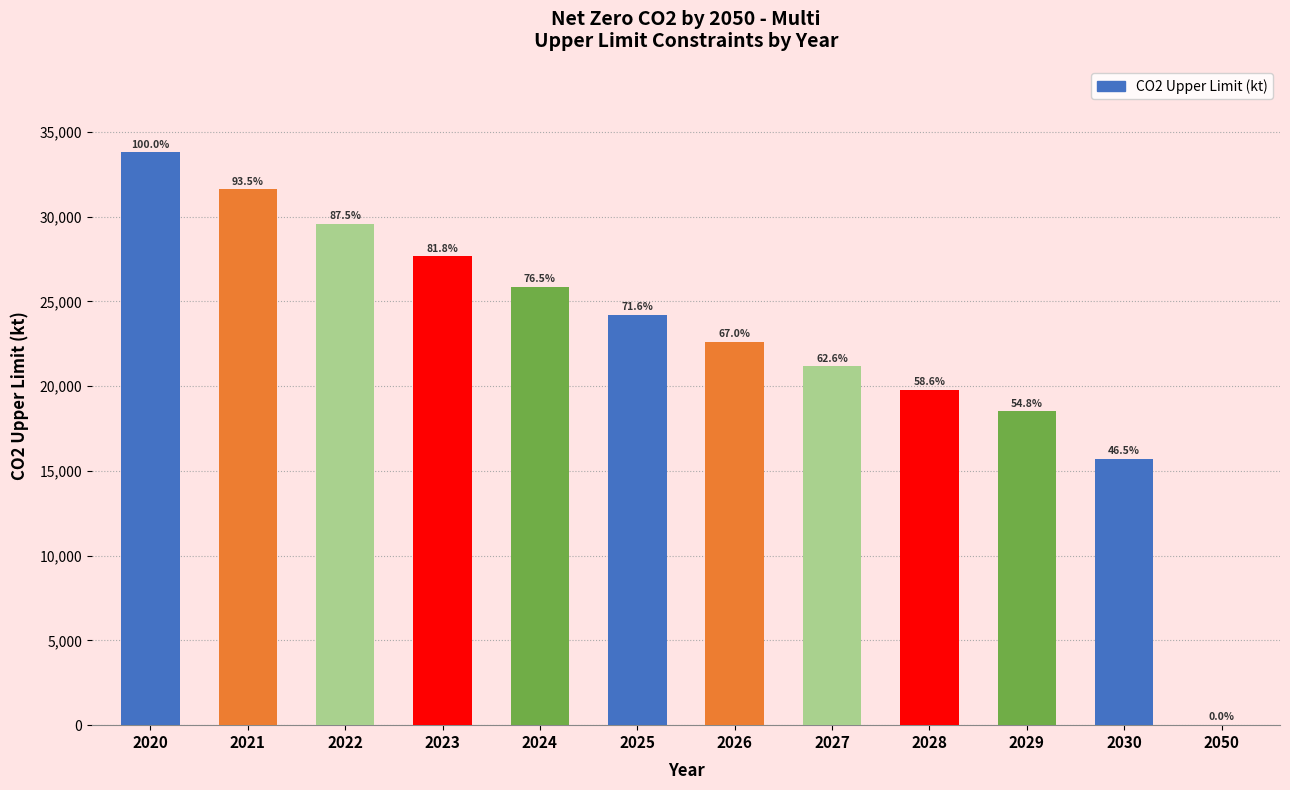

Are the bars horizontal?

No